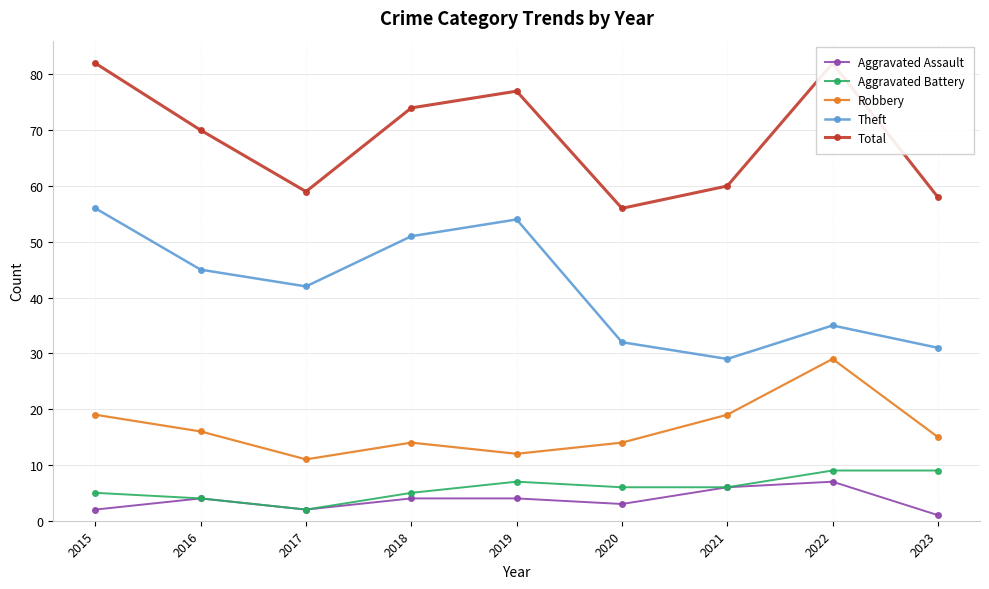

Reading left to right, list all the values displayed in this chart.

Aggravated Assault: 2015=2	2016=4	2017=2	2018=4	2019=4	2020=3	2021=6	2022=7	2023=1
Aggravated Battery: 2015=5	2016=4	2017=2	2018=5	2019=7	2020=6	2021=6	2022=9	2023=9
Robbery: 2015=19	2016=16	2017=11	2018=14	2019=12	2020=14	2021=19	2022=29	2023=15
Theft: 2015=56	2016=45	2017=42	2018=51	2019=54	2020=32	2021=29	2022=35	2023=31
Total: 2015=82	2016=70	2017=59	2018=74	2019=77	2020=56	2021=60	2022=82	2023=58